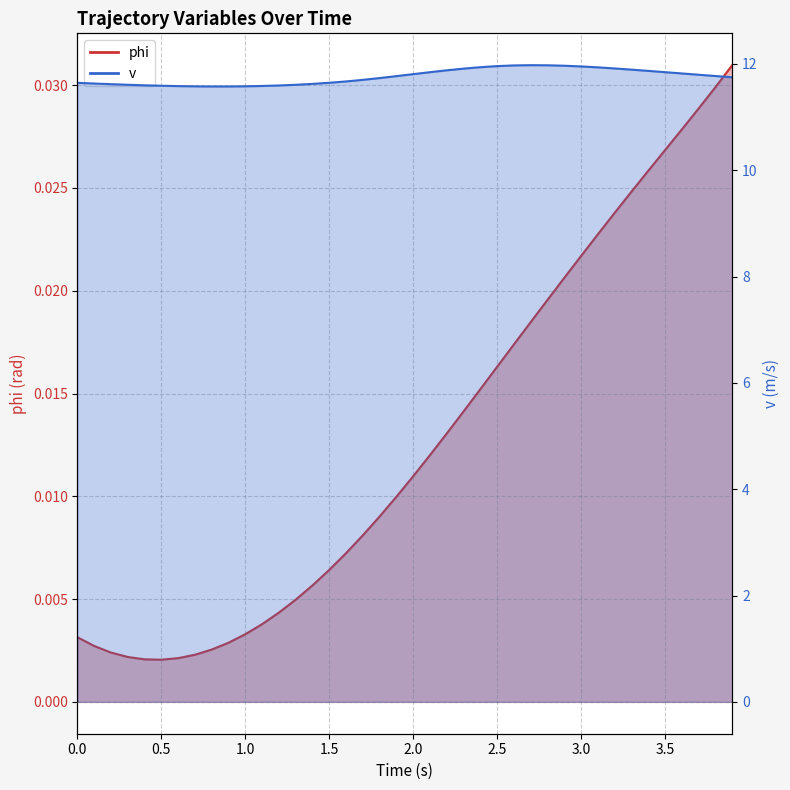

What is the difference between the maximum and minimum values in the v series?

0.4